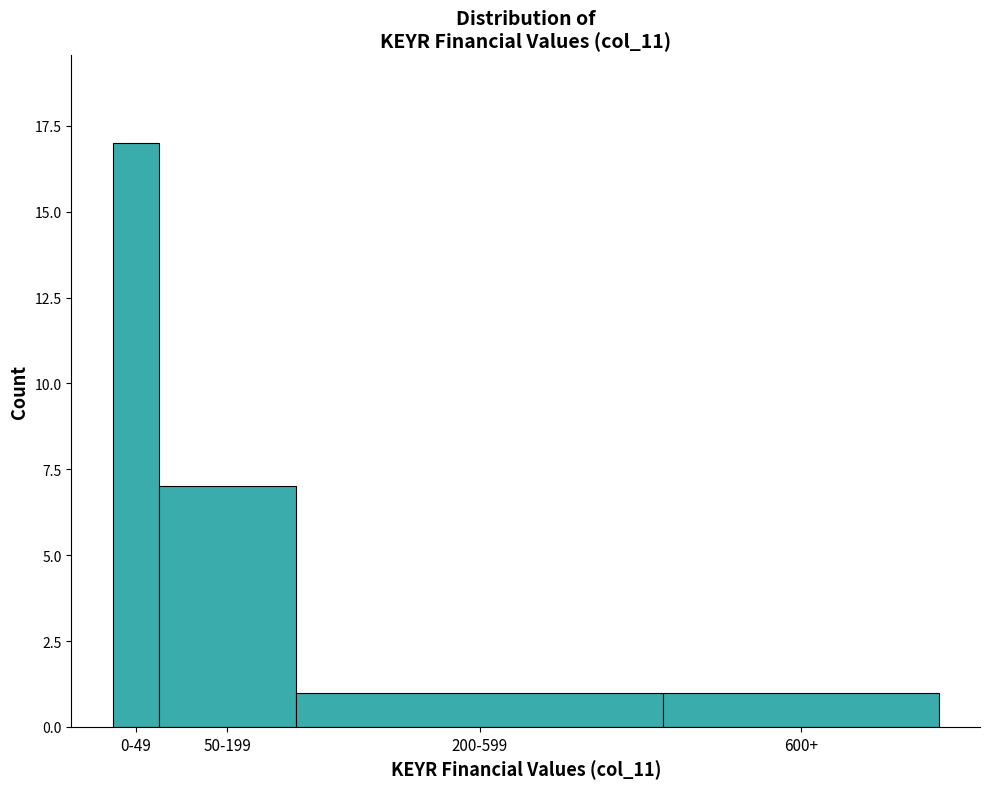

Reading right to left, what are all the values shown in this chart?

600+=1	200-599=1	50-199=7	0-49=17